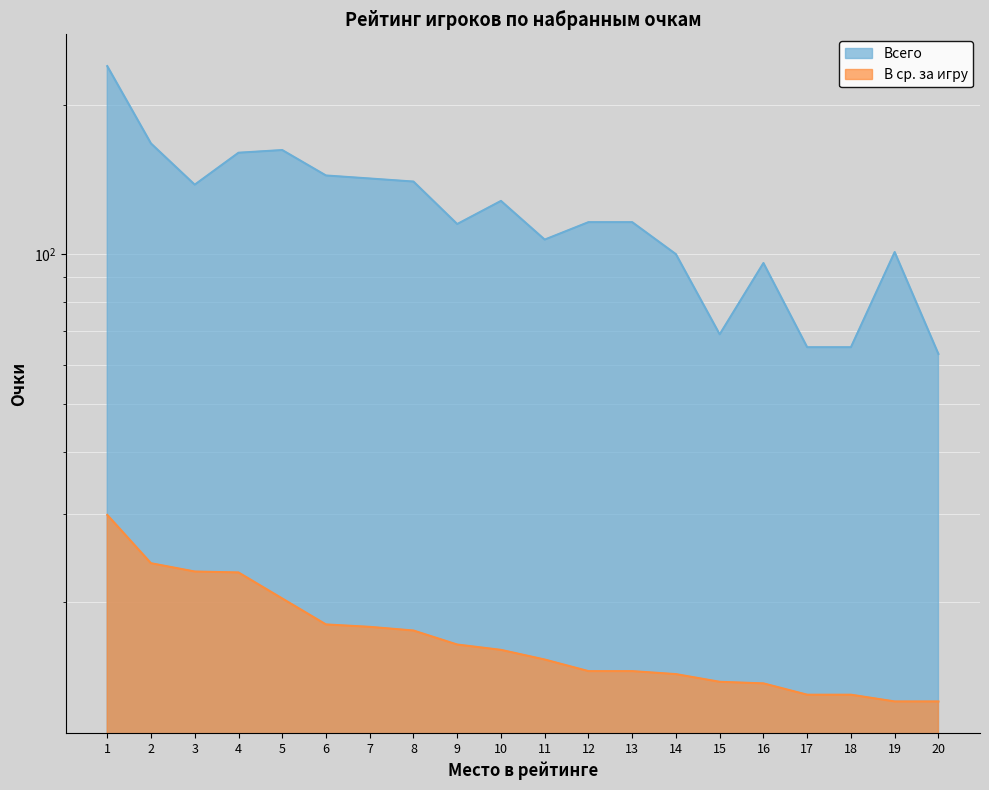

Count the number of categories in the chart.

20